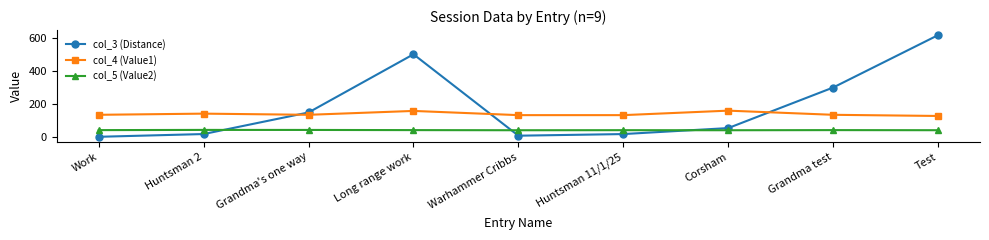

What is the smallest value displayed?

3.6